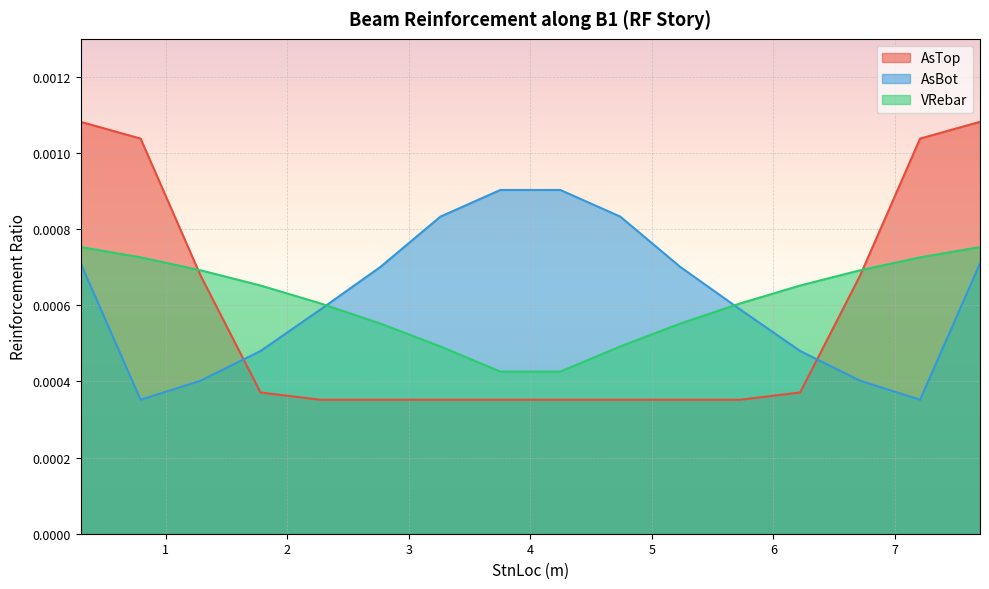

What is the label of the 12th point from the left?

5.72700023651123